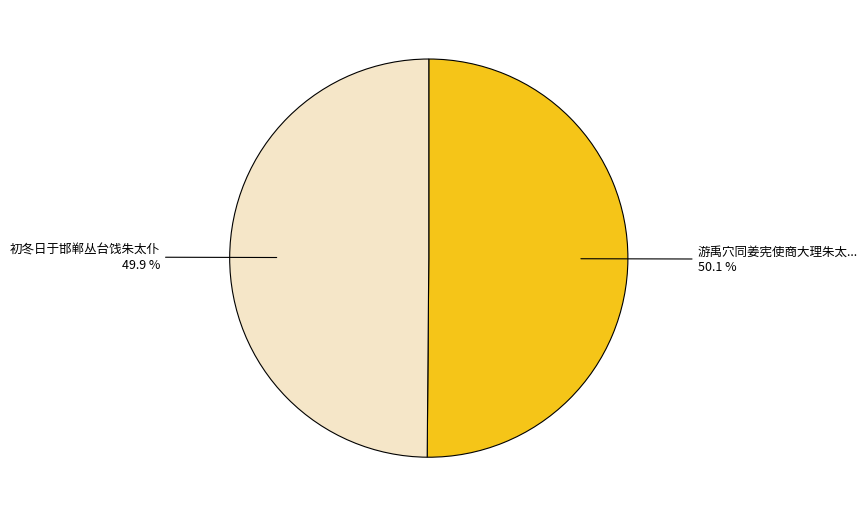

To the nearest percent, what is the average slice percentage?

50%